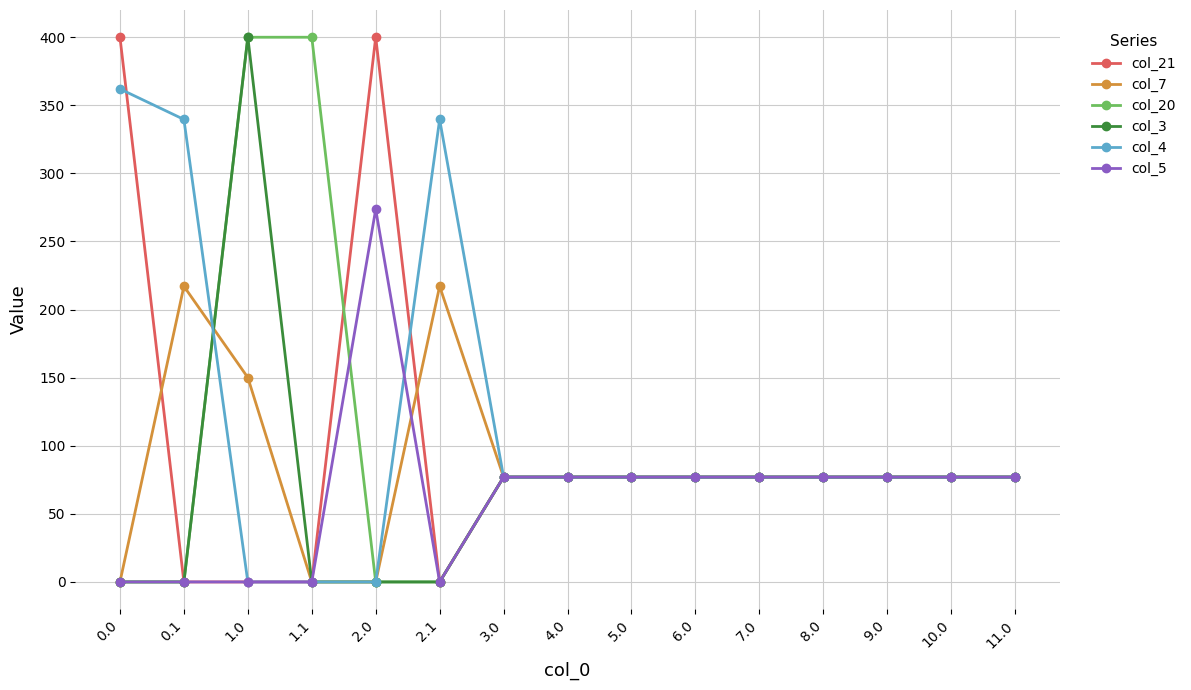

What is the value of the col_21 point at the 1st from the left?

400.0